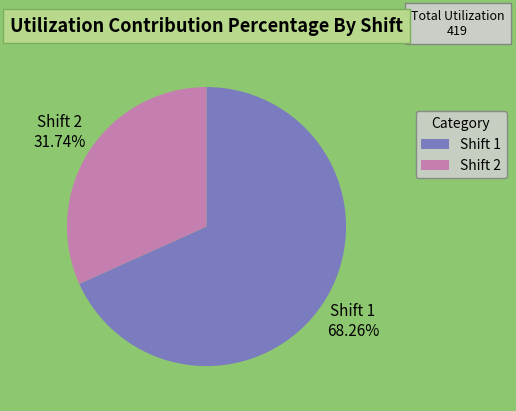

Combined, do Shift 1 and Shift 2 account for over 50%?

Yes